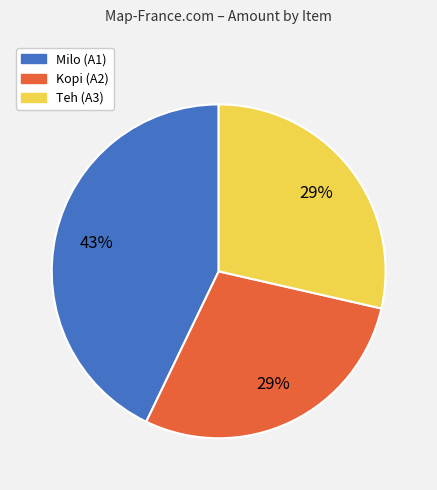

To the nearest percent, what is the difference between the Kopi (A2) and Milo (A1) slice percentages?

14%